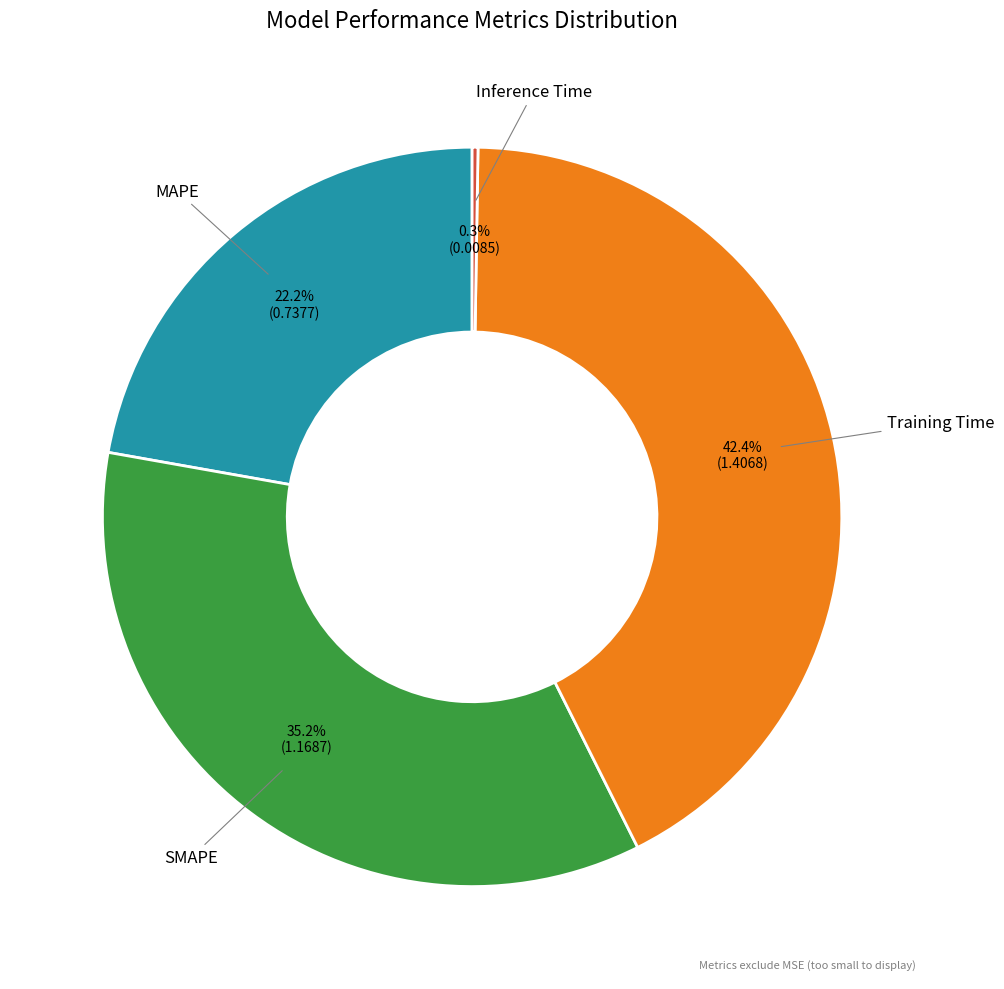

Is there any slice that represents more than half of the pie?

No